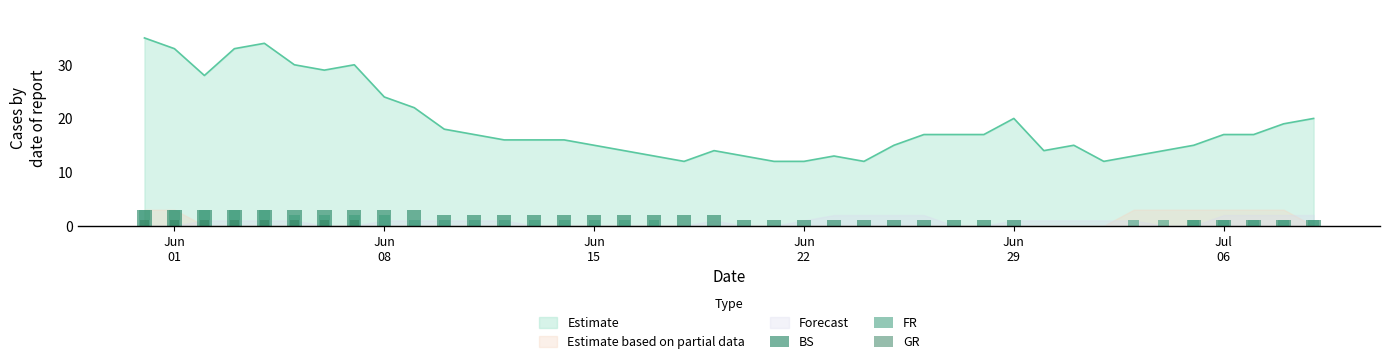

What is the average value of the FR series?

1